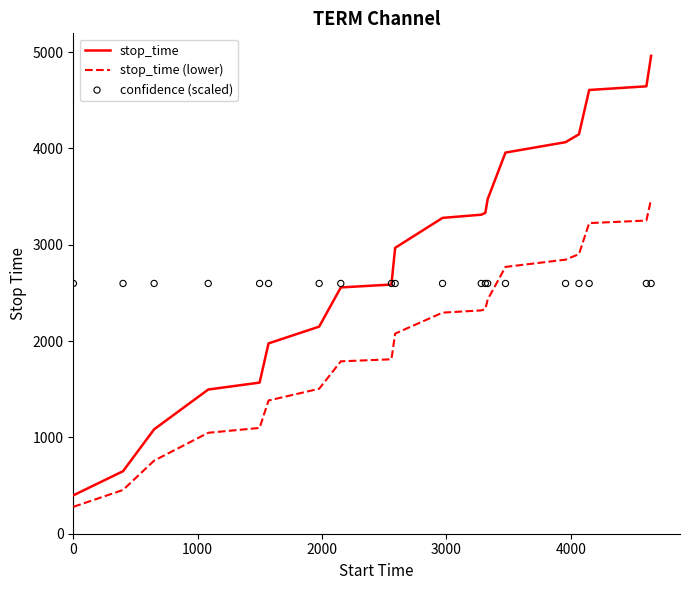

What is the maximum value for stop_time (lower)?

3472.7